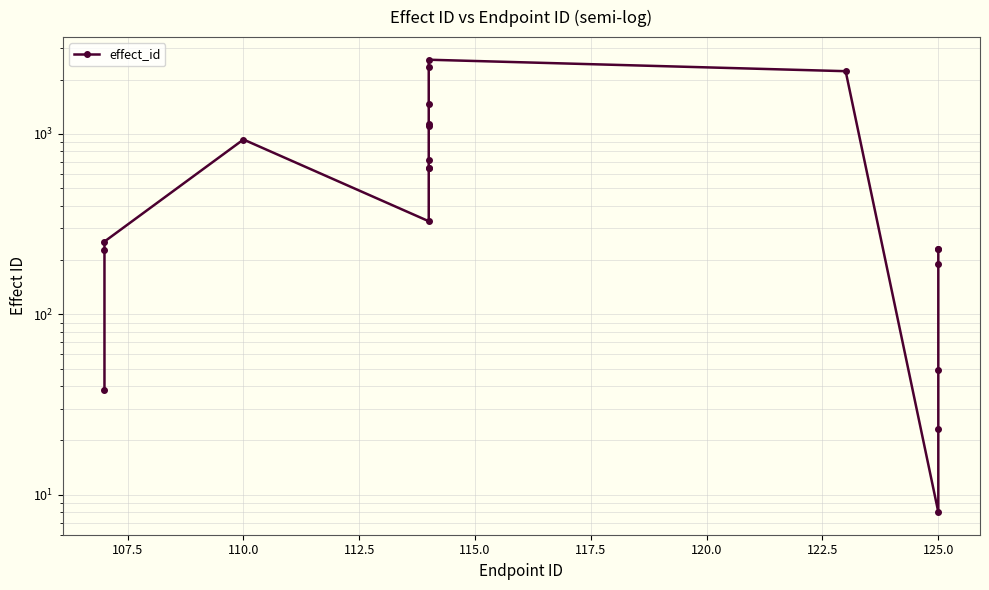

Count the number of values greater than 648.

9